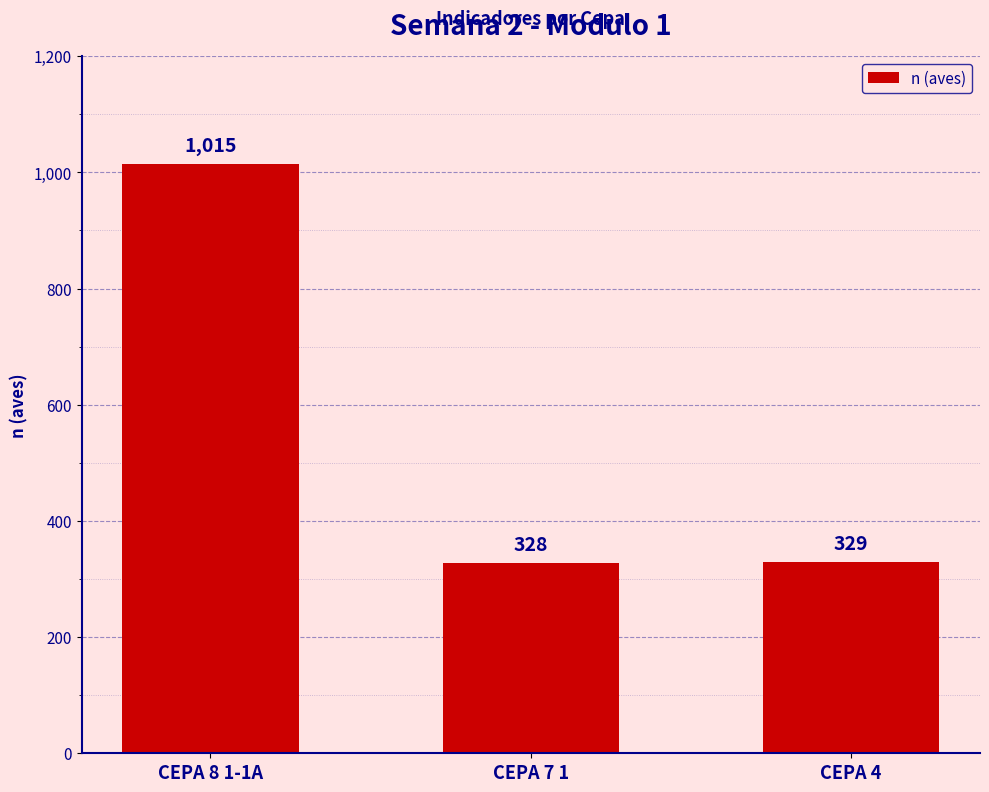

List the labels in order of value, smallest first.

CEPA 7 1, CEPA 4, CEPA 8 1-1A